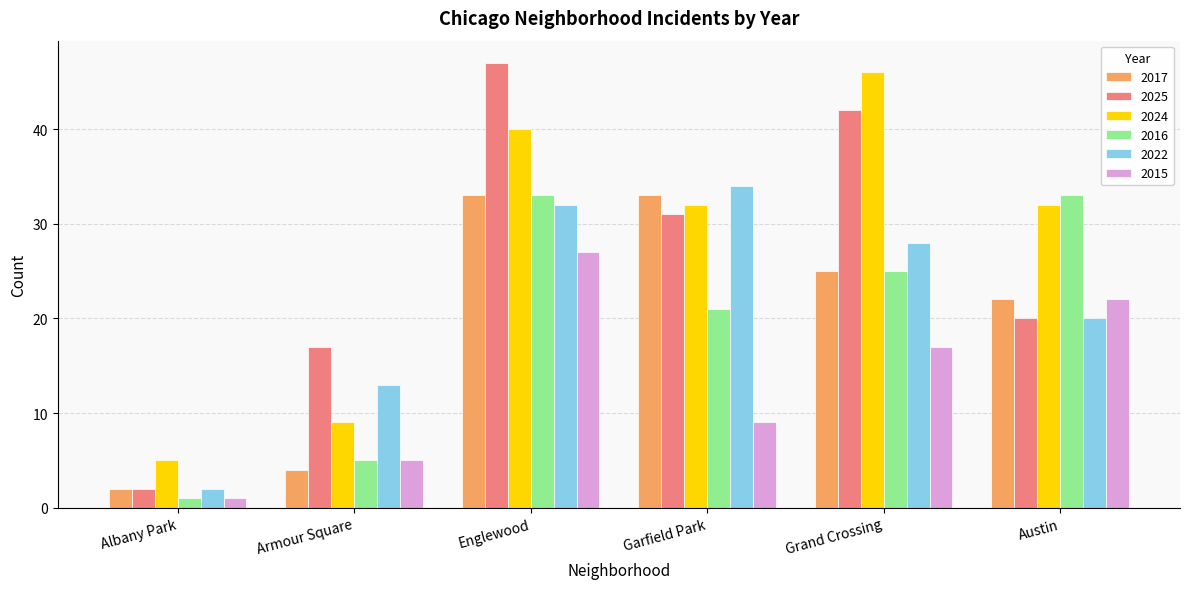

Read the 2025 value at Garfield Park.

31